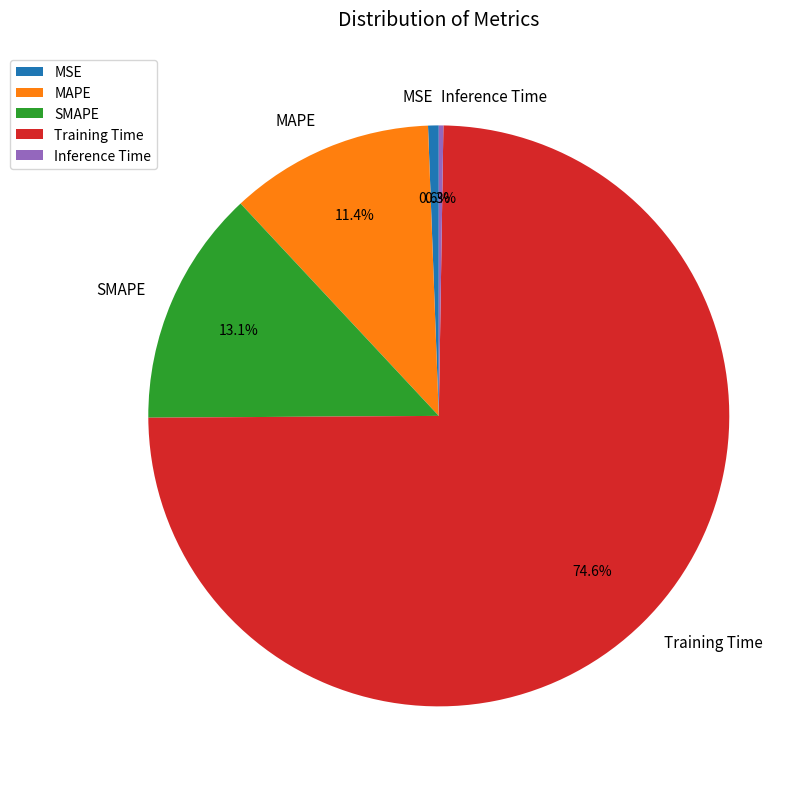

To the nearest percent, what is the difference between the MAPE and MSE slice percentages?

11%